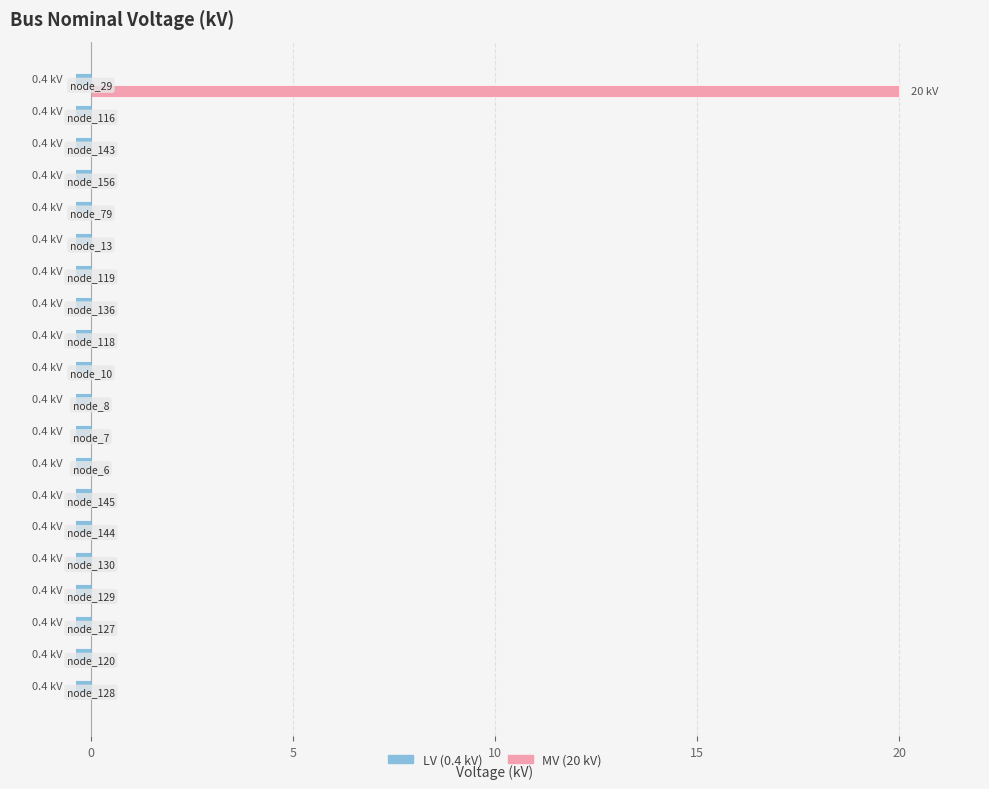

What is the average value of the LV (0.4 kV) series?

-0.4